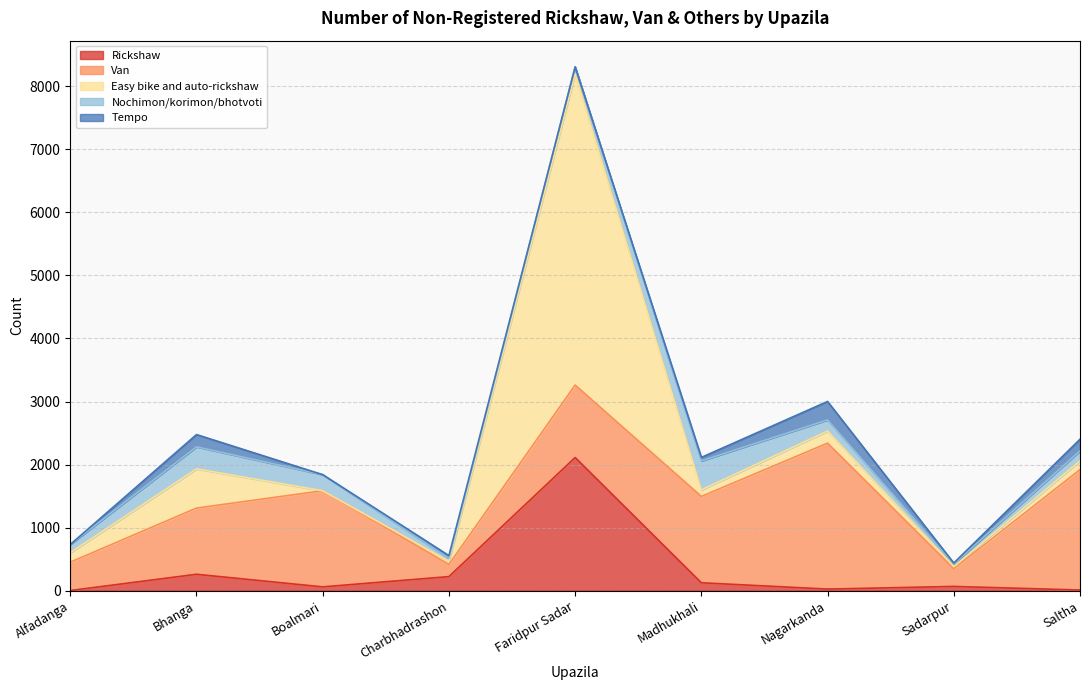

Which category has the lowest value in the Van series?

Charbhadrashon